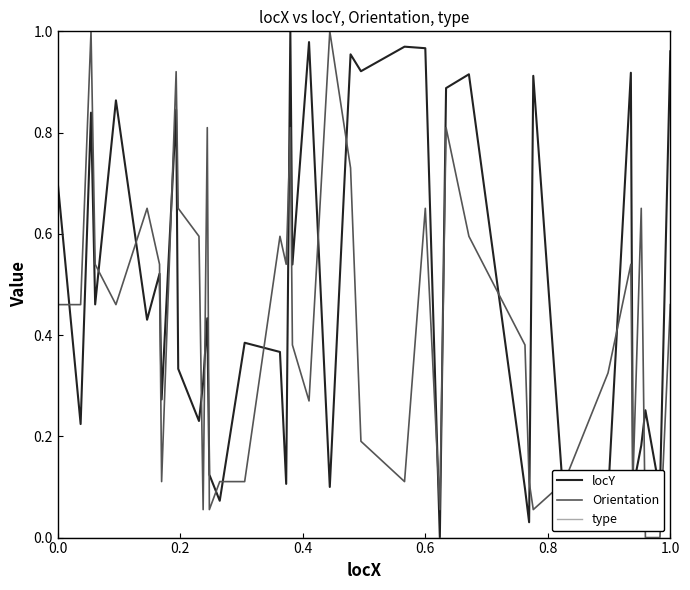

Which series has the largest total across all categories?

locY